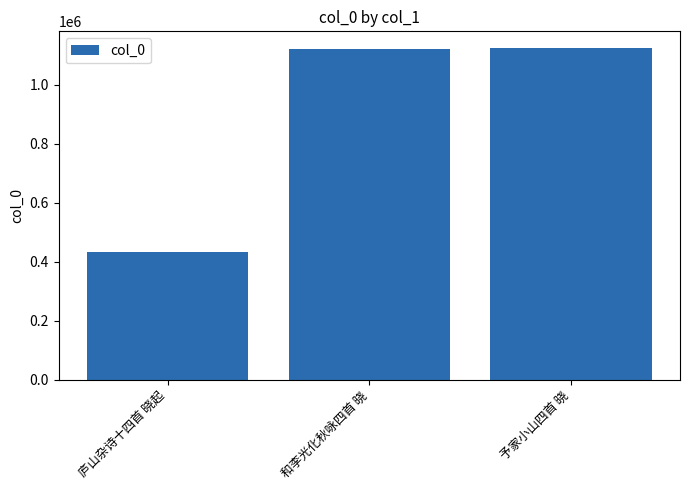

At which label is the value closest to 779153?

和李光化秋咏四首 晓